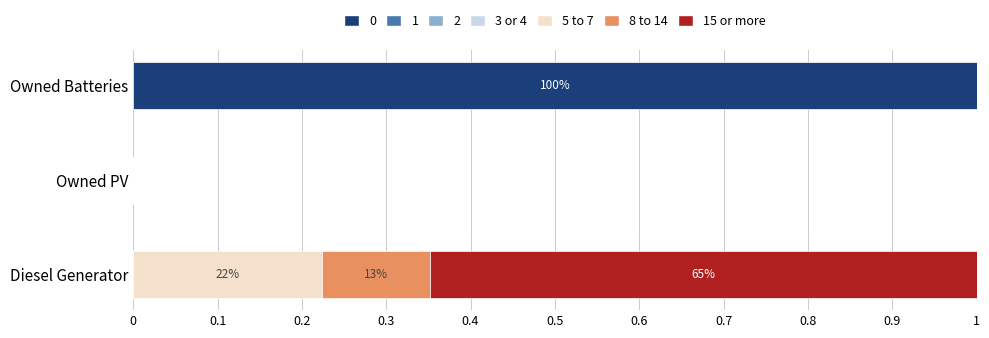

What is the maximum value for 0?

1.0